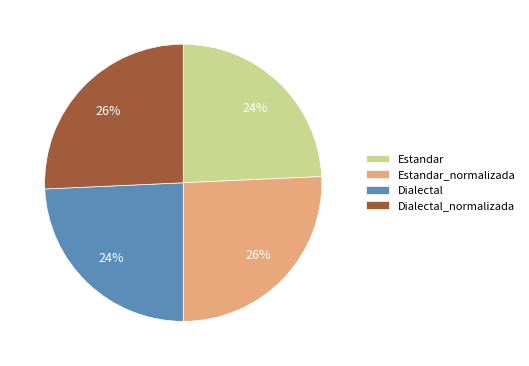

Does Dialectal_normalizada account for over 50% of the chart?

No